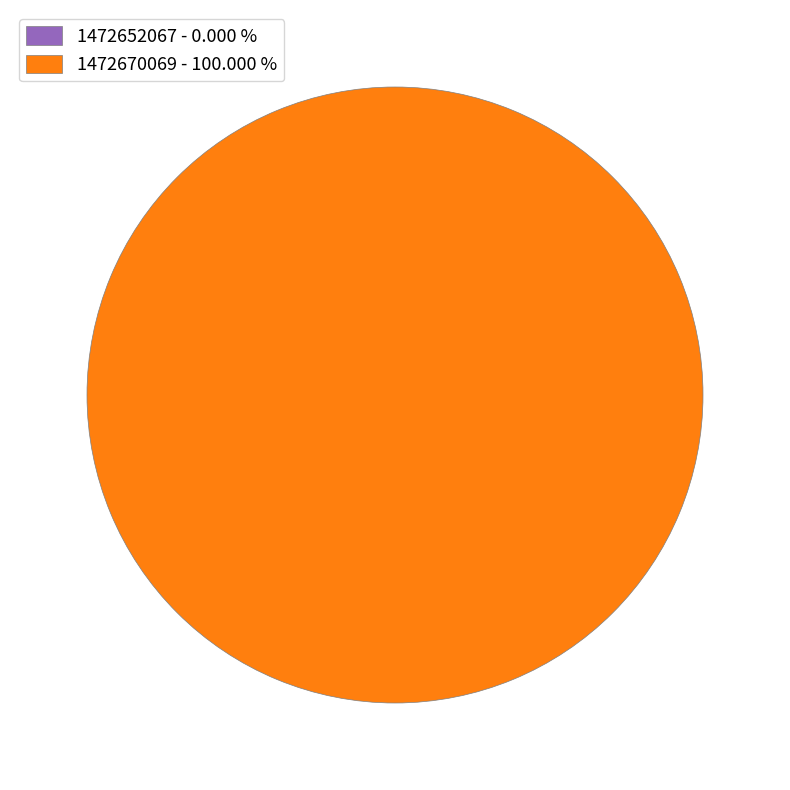

To the nearest percent, what portion does 1472670069 represent?

100%